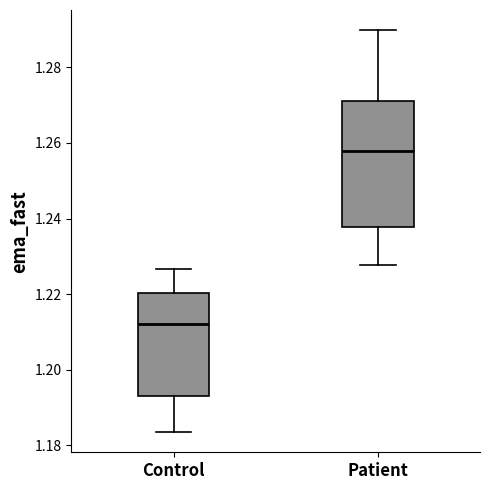

Where does the median line of the box for Control sit on the y-axis? The values are not printed on the chart, so give them approximately, as read against the axis.

1.212